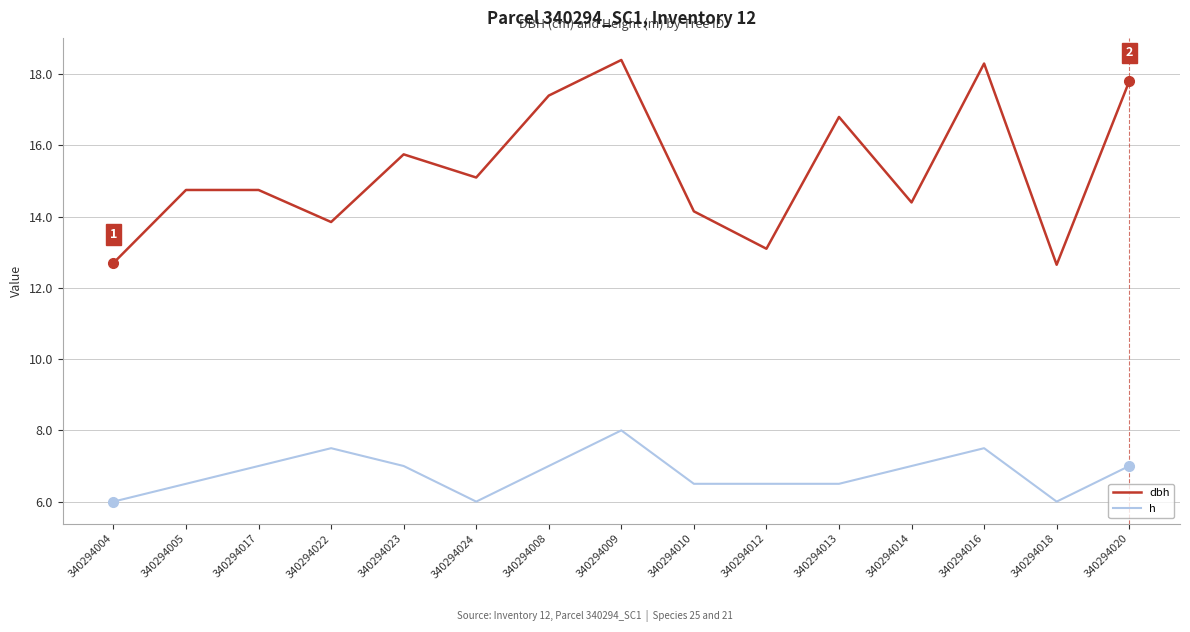

At 340294016, list the series in order from largest to smallest.

dbh, h